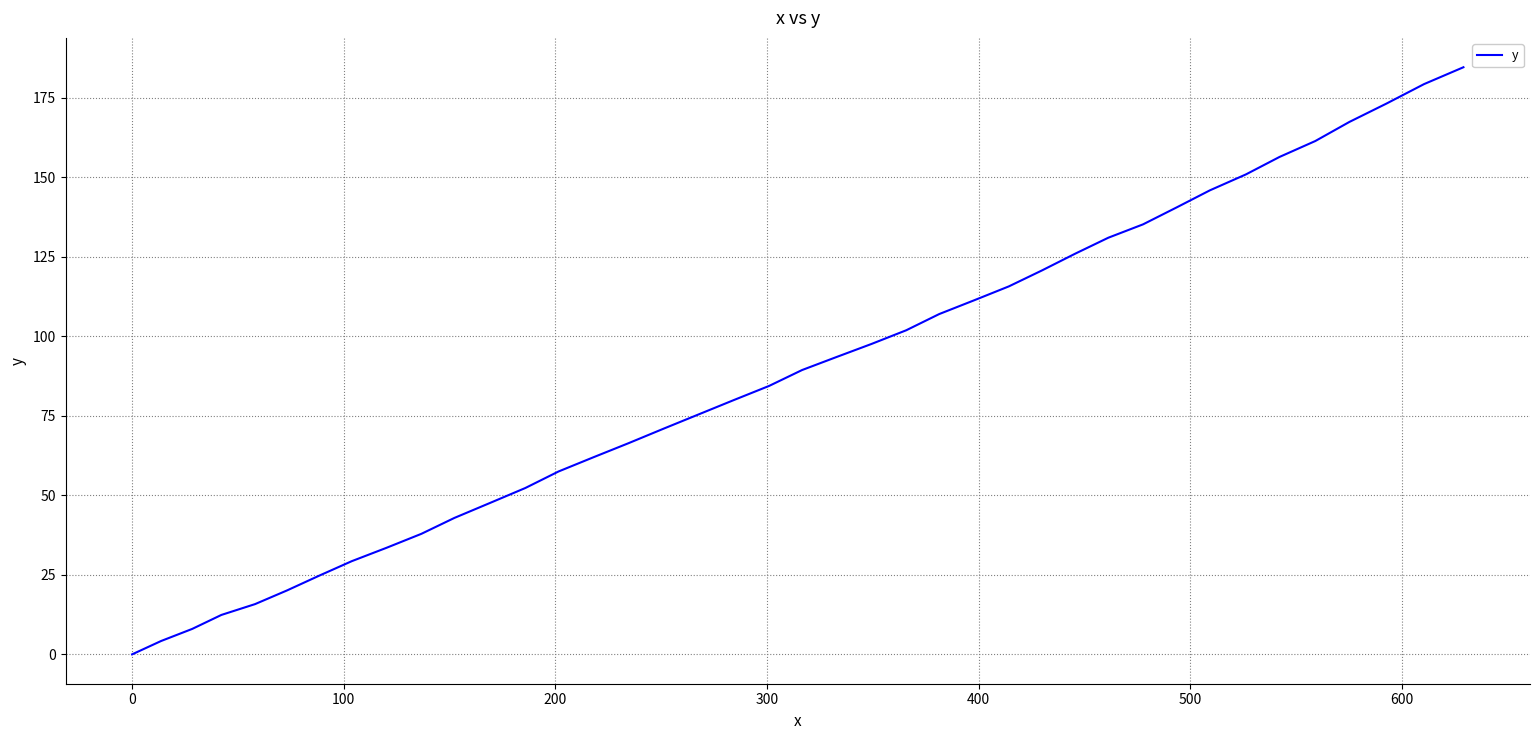

How many categories are shown in the chart?

40